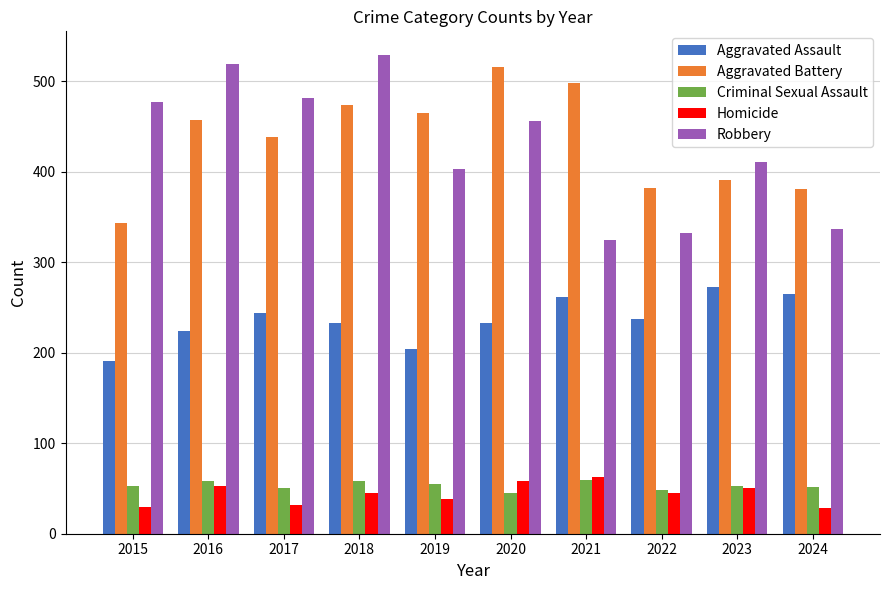

What is the greatest value displayed?

529